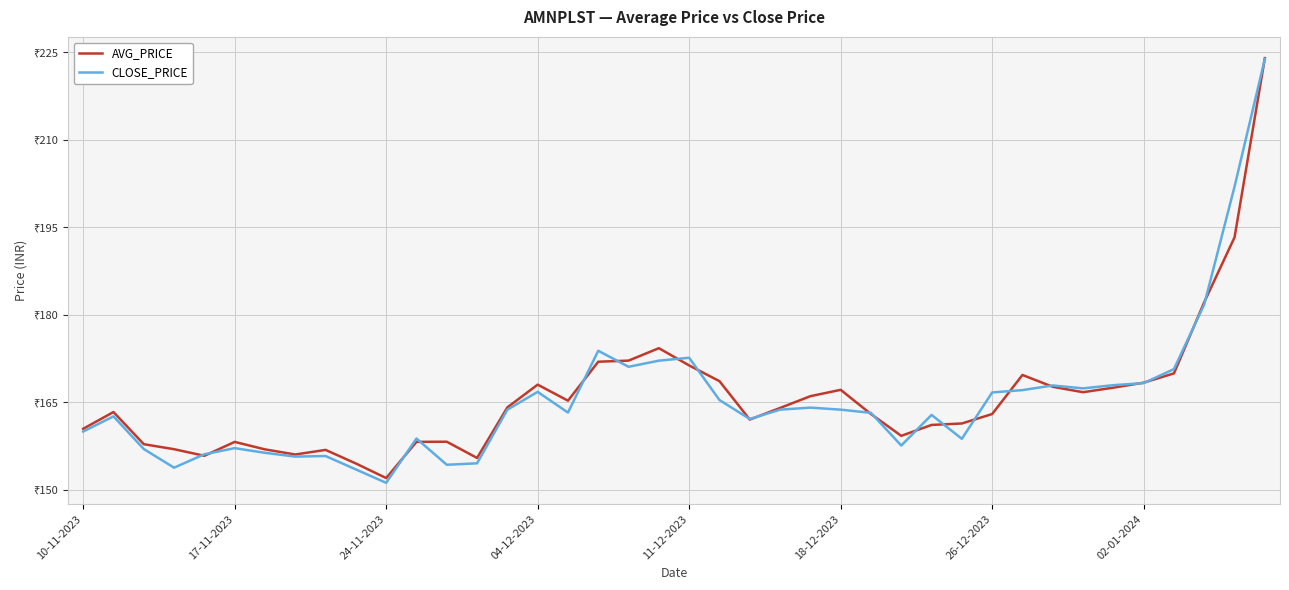

True or false: CLOSE_PRICE has more than 0 interior local peaks.

True